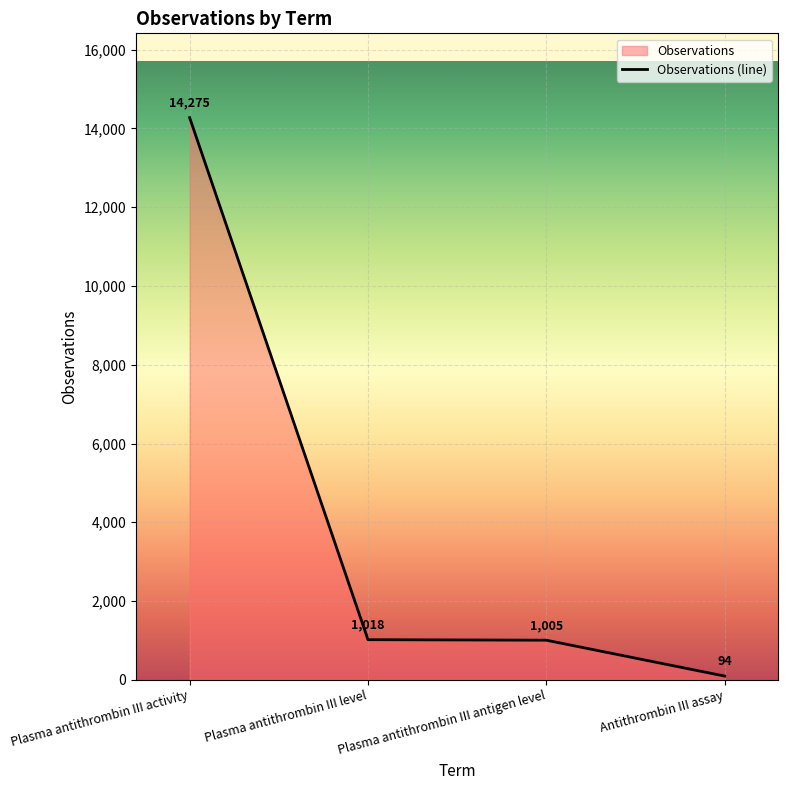

What value does the data have at Plasma antithrombin III activity?

14275